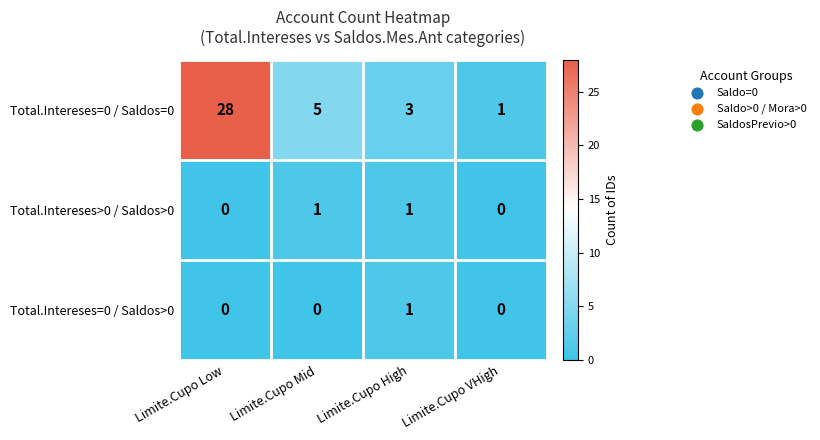

How many Total.Intereses>0 / Saldos>0 values are between 0 and 1?

4